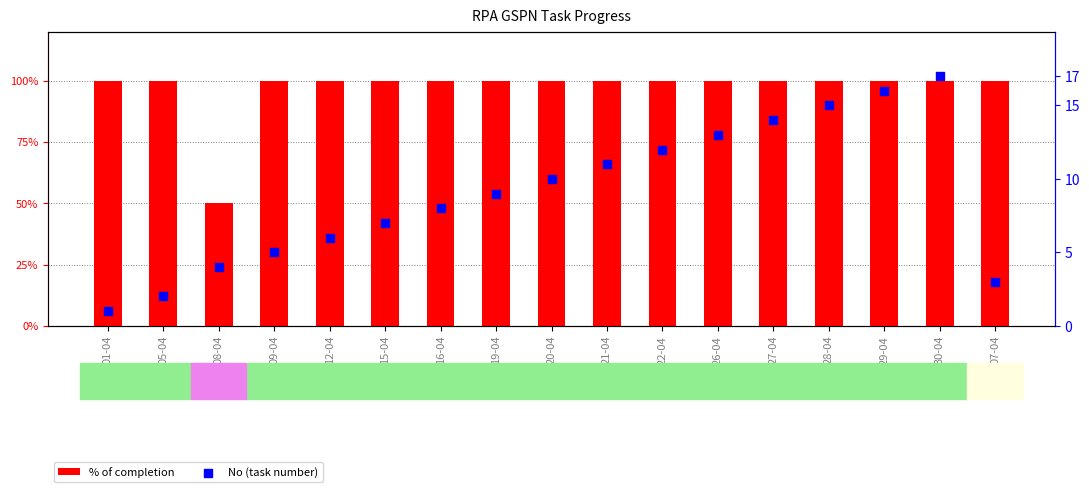

At which category is the sum across all series the highest?

30-04